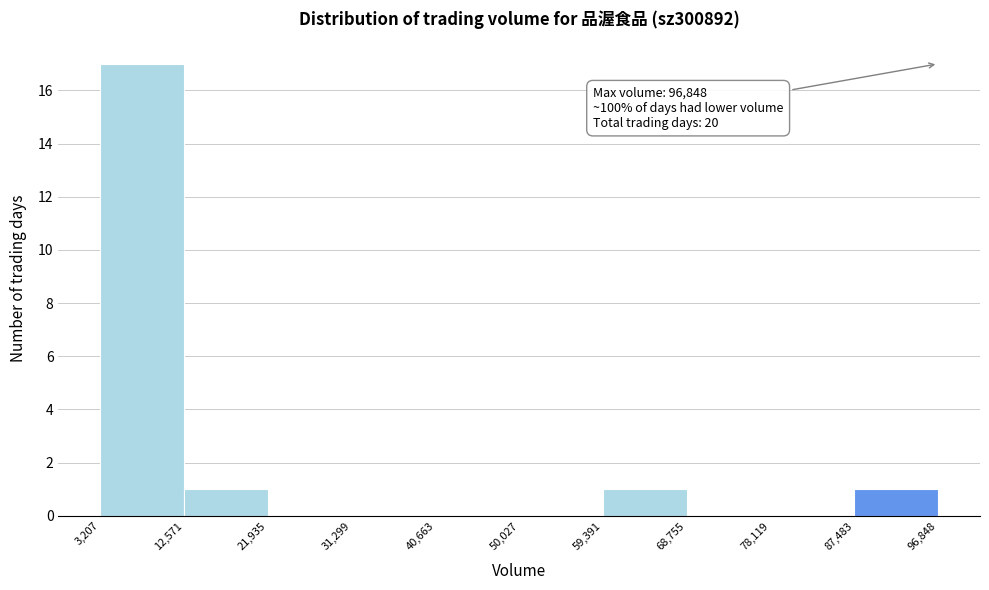

Which range on the x-axis has the tallest bar?

3,207 to 12,571